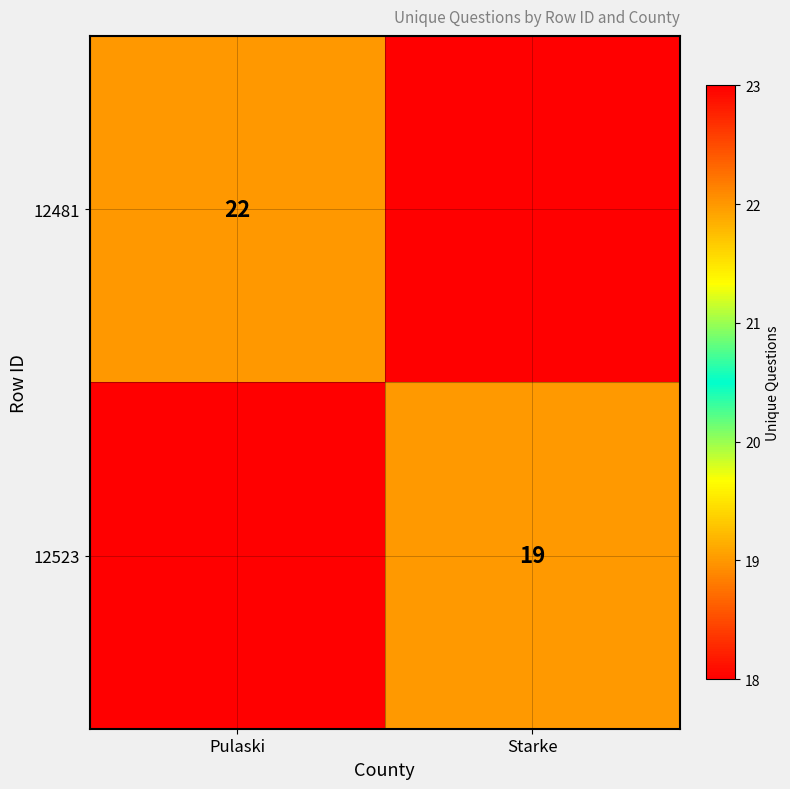

Is the value of 12481 at Pulaski greater than the value of 12523 at Starke?

Yes